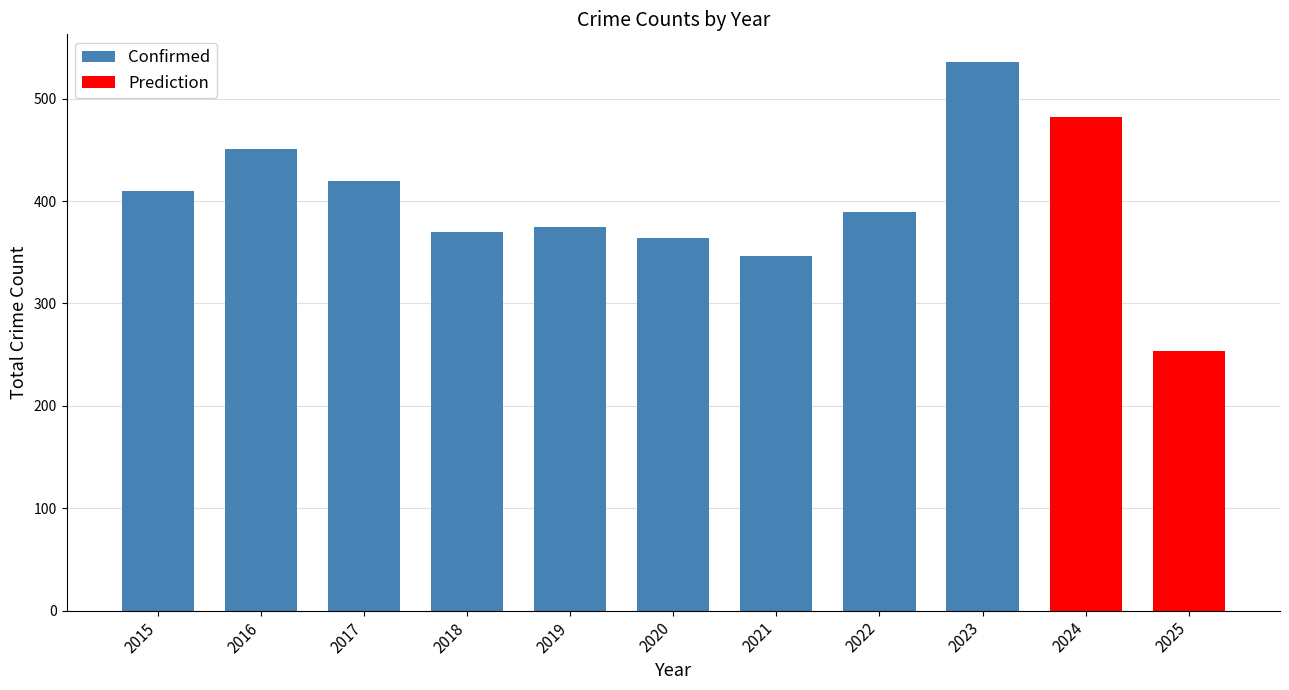

Which series has the largest total across all categories?

Confirmed